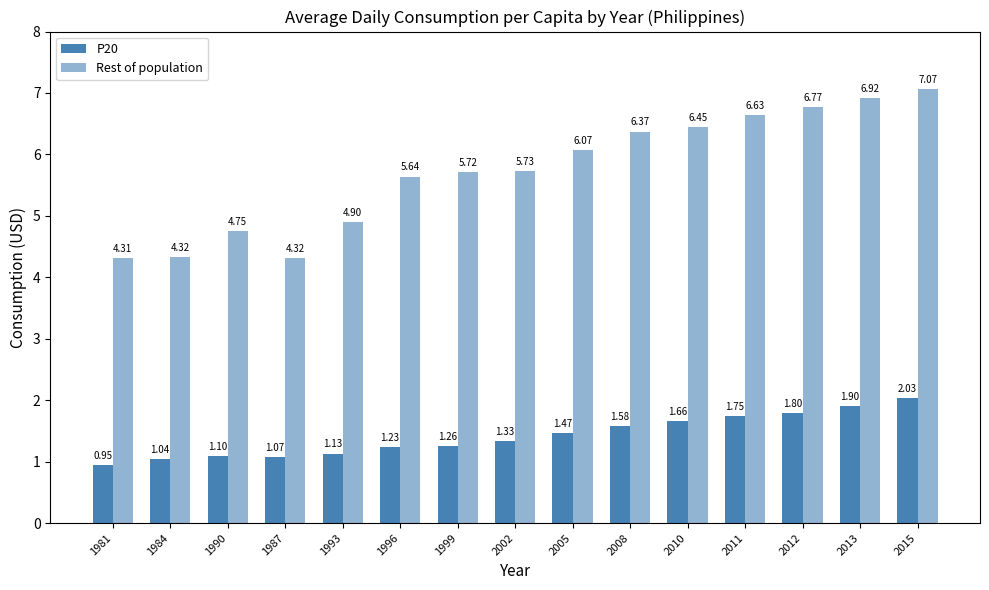

What position from the right is 2015?

1